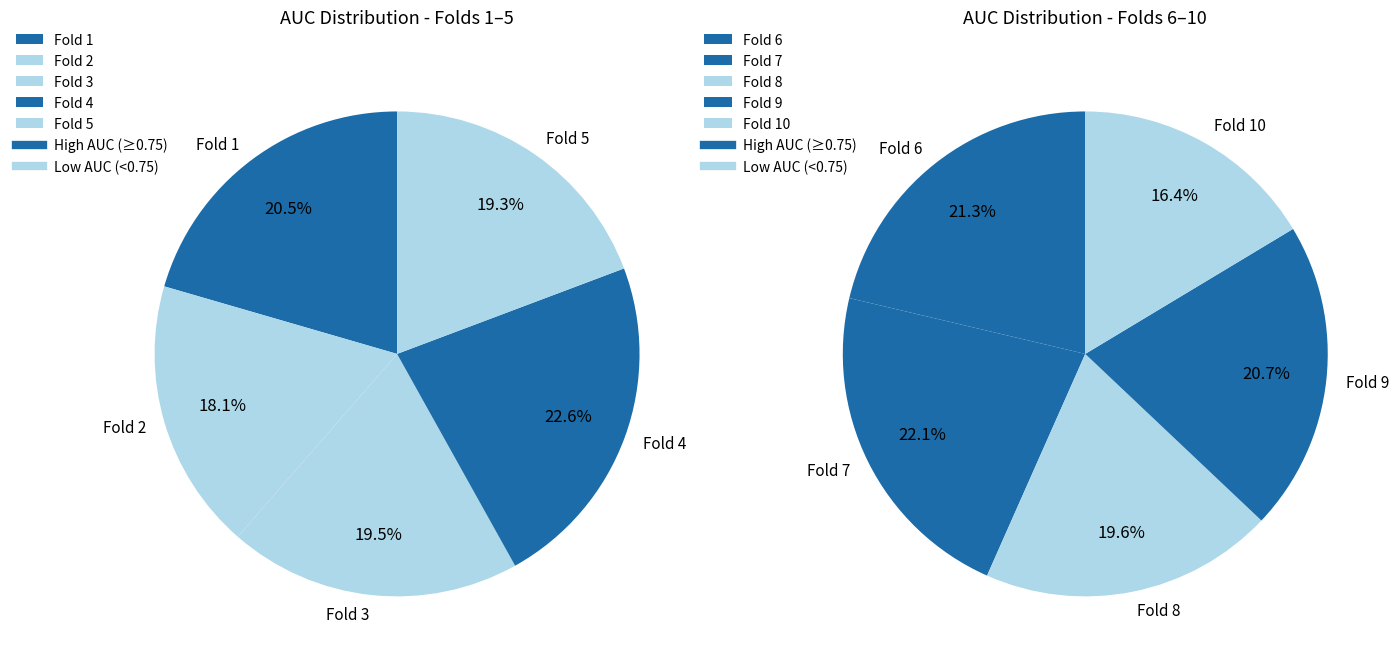

Is 2 the majority of the pie?

No